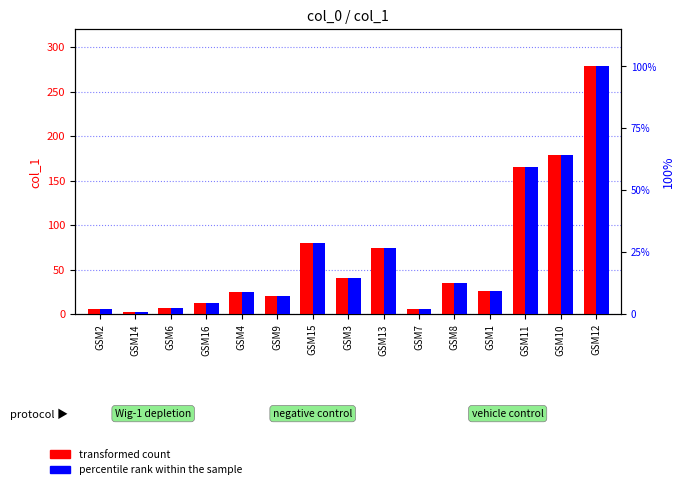

List the labels in order of transformed count value, smallest first.

GSM14, GSM2, GSM7, GSM6, GSM16, GSM9, GSM4, GSM1, GSM8, GSM3, GSM13, GSM15, GSM11, GSM10, GSM12